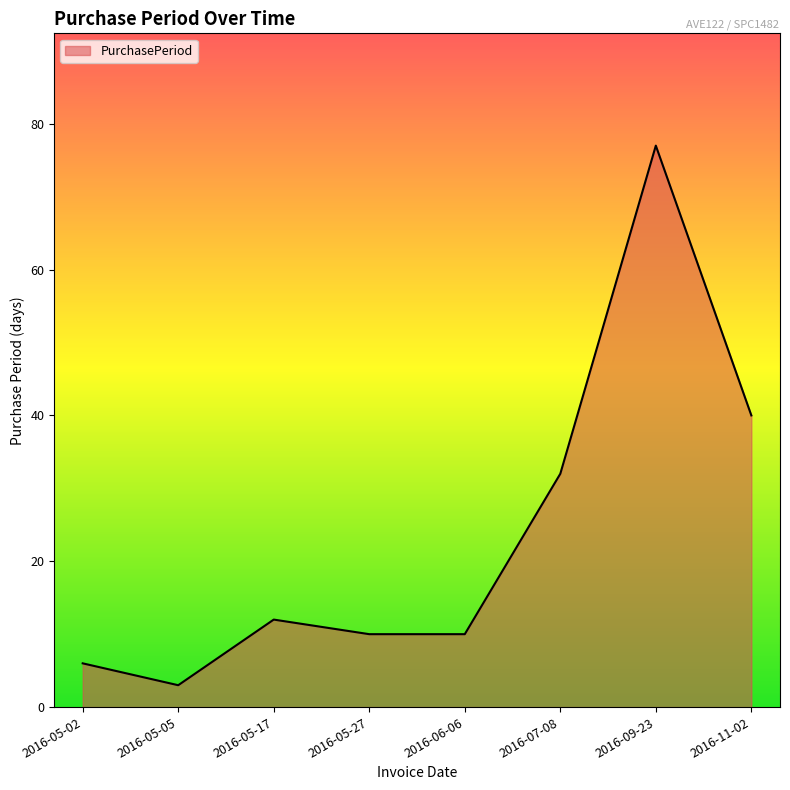

What value does the data have at 2016-05-27?

10